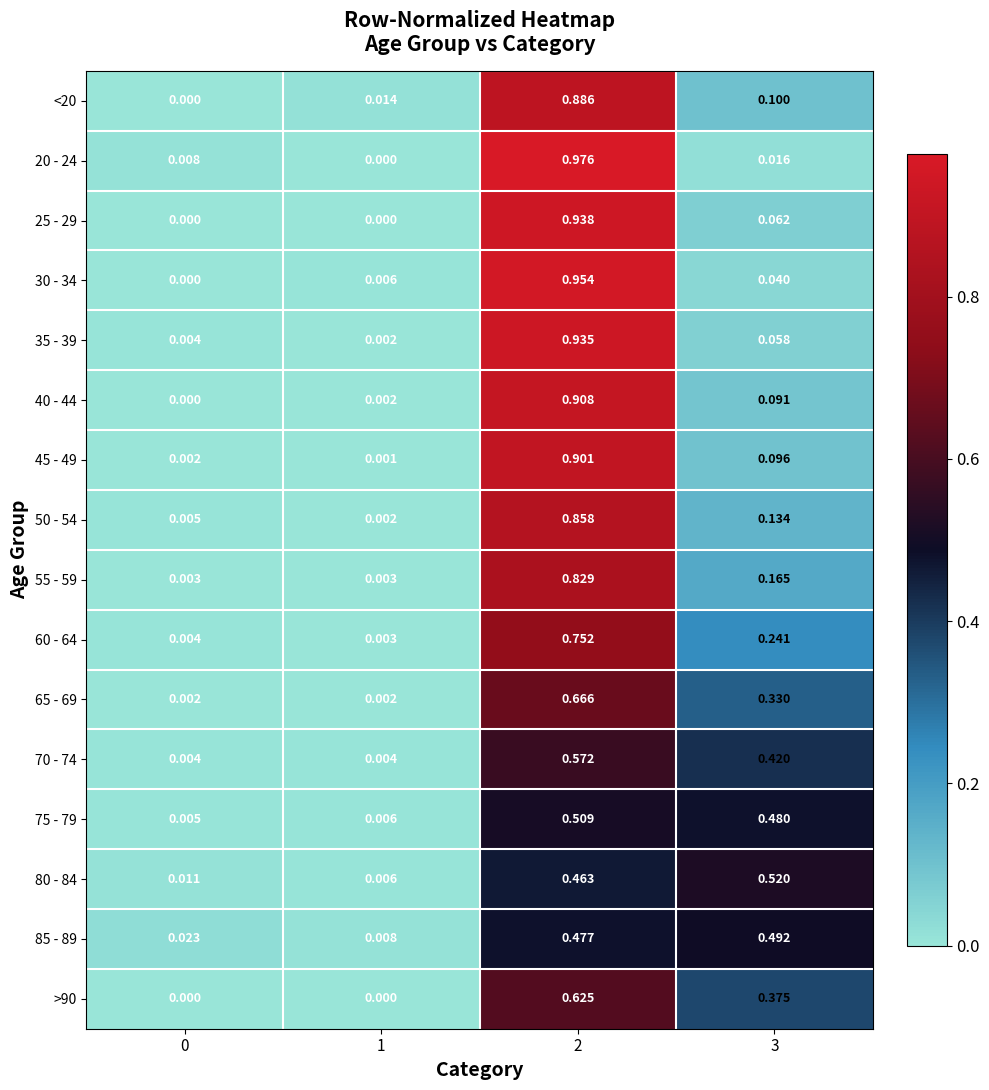

Is the value of 75 - 79 at 0 greater than the value of 35 - 39 at 0?

Yes